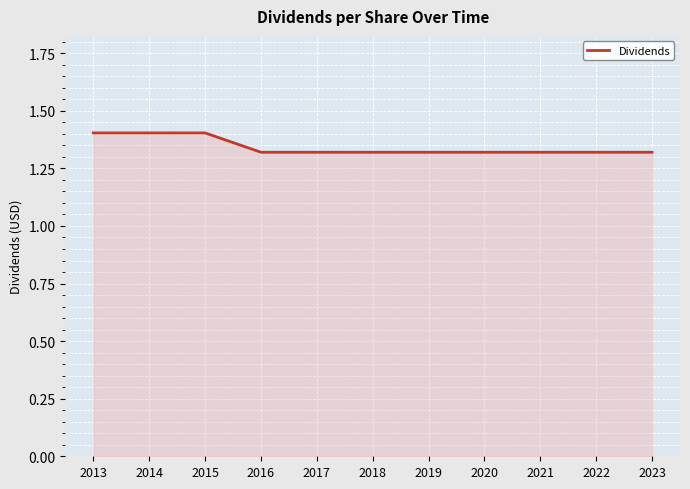

Approximately how many times larger is the value at 2016 compared to 2013?

0.9